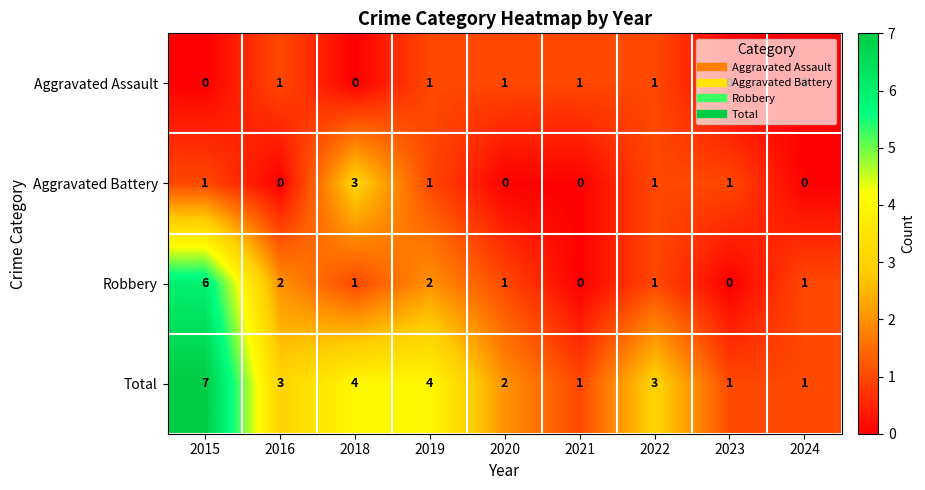

What is the difference between the highest and lowest values at 2016?

3